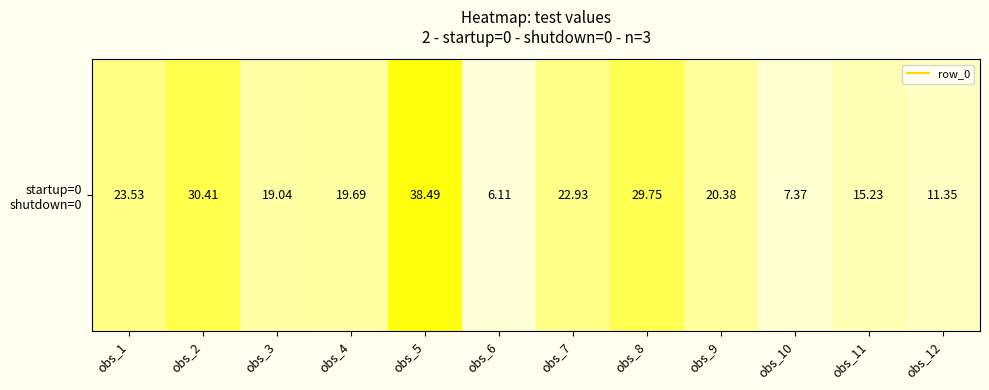

List the labels in order of value, largest first.

obs_5, obs_2, obs_8, obs_1, obs_7, obs_9, obs_4, obs_3, obs_11, obs_12, obs_10, obs_6